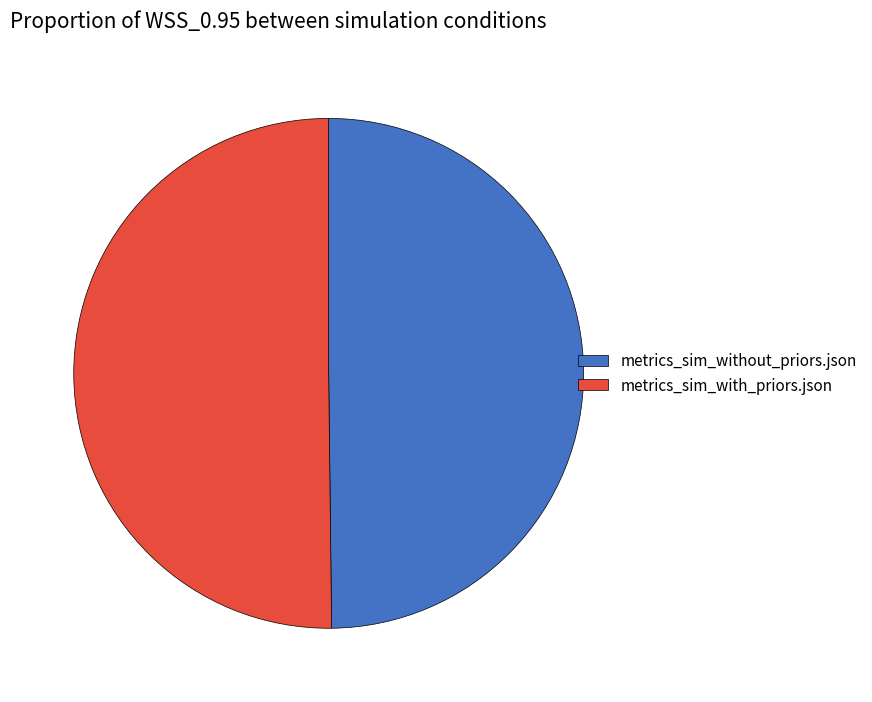

Is the sum of metrics_sim_with_priors.json and metrics_sim_without_priors.json greater than half?

Yes